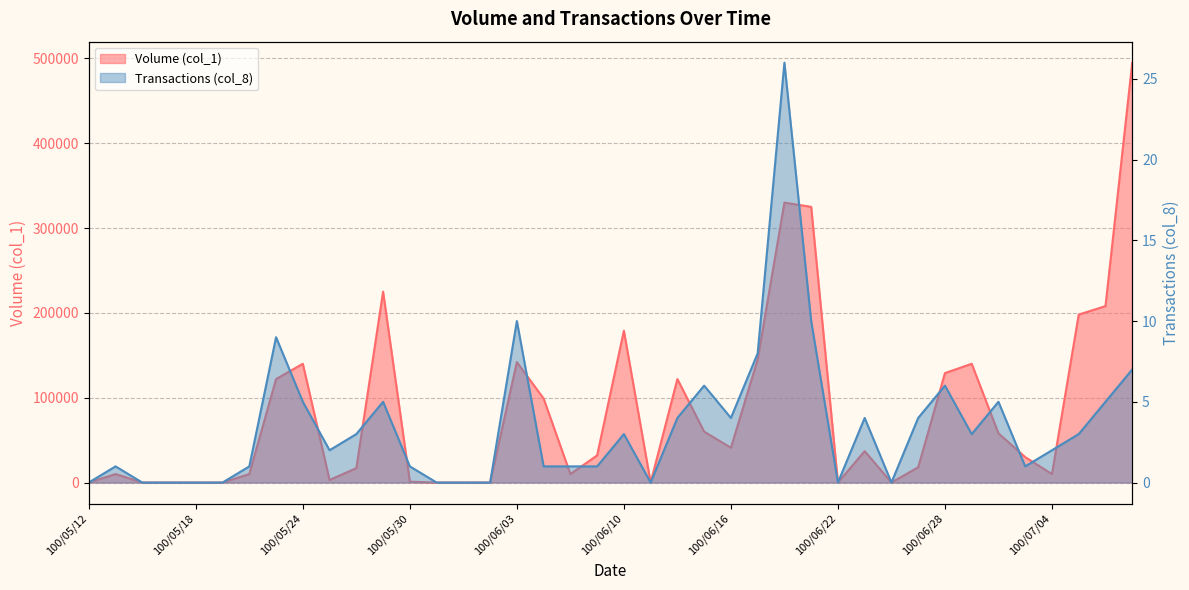

Is the value of Volume (col_1) at 100/05/16 greater than the value of Transactions (col_8) at 100/05/31?

No